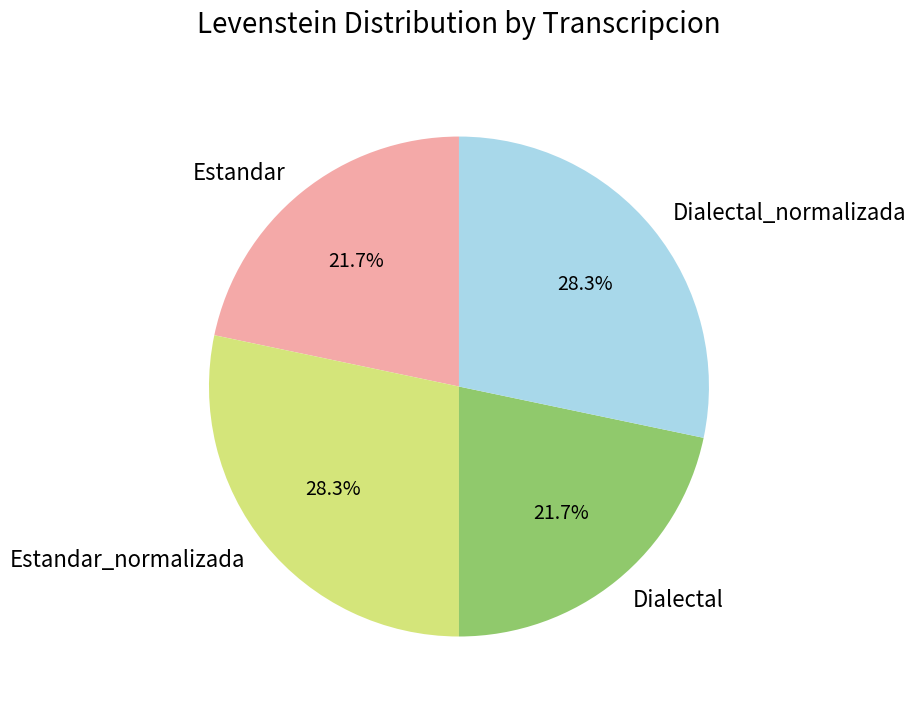

Is there any slice that represents more than half of the pie?

No